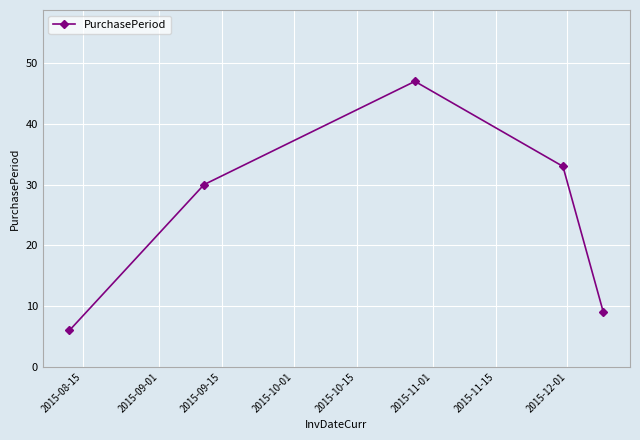

What is the smallest value displayed?

6